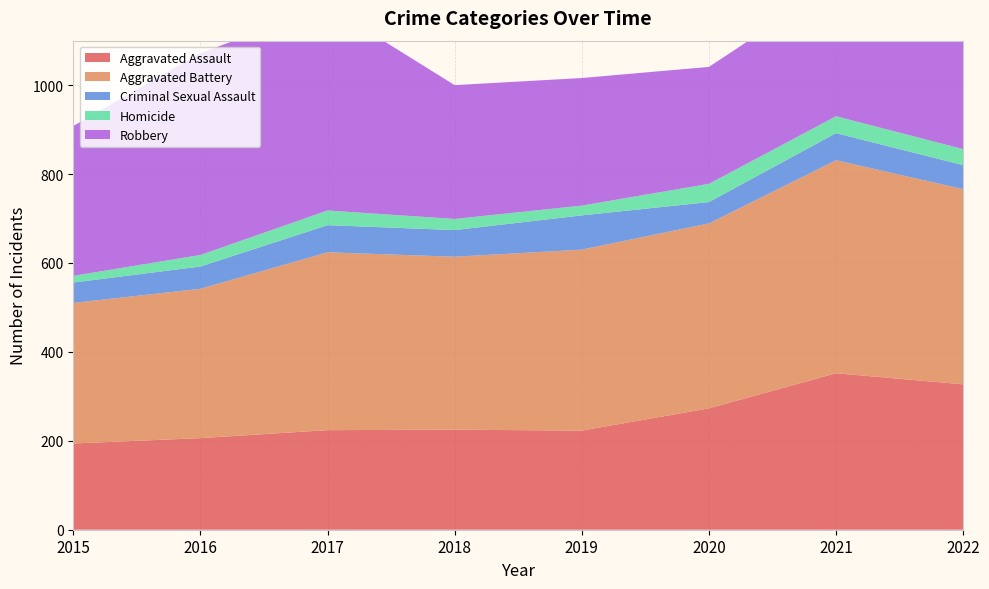

Reading left to right, list all the values displayed in this chart.

Aggravated Assault: 2015=194	2016=206	2017=224	2018=225	2019=223	2020=273	2021=352	2022=327
Aggravated Battery: 2015=316	2016=336	2017=400	2018=389	2019=407	2020=416	2021=479	2022=439
Criminal Sexual Assault: 2015=46	2016=50	2017=61	2018=60	2019=77	2020=48	2021=61	2022=54
Homicide: 2015=15	2016=26	2017=33	2018=25	2019=22	2020=41	2021=38	2022=36
Robbery: 2015=337	2016=454	2017=460	2018=301	2019=287	2020=263	2021=300	2022=304